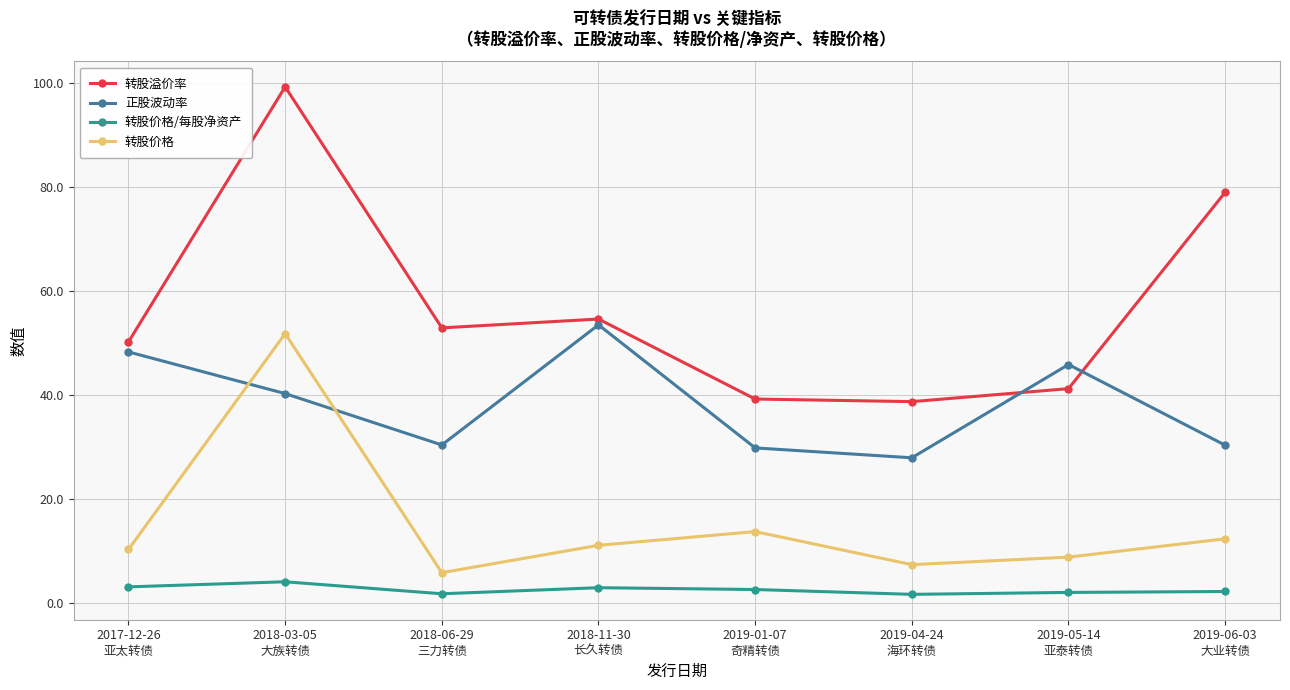

Which category has the lowest value in the 转股价格 series?

2018-06-29
三力转债